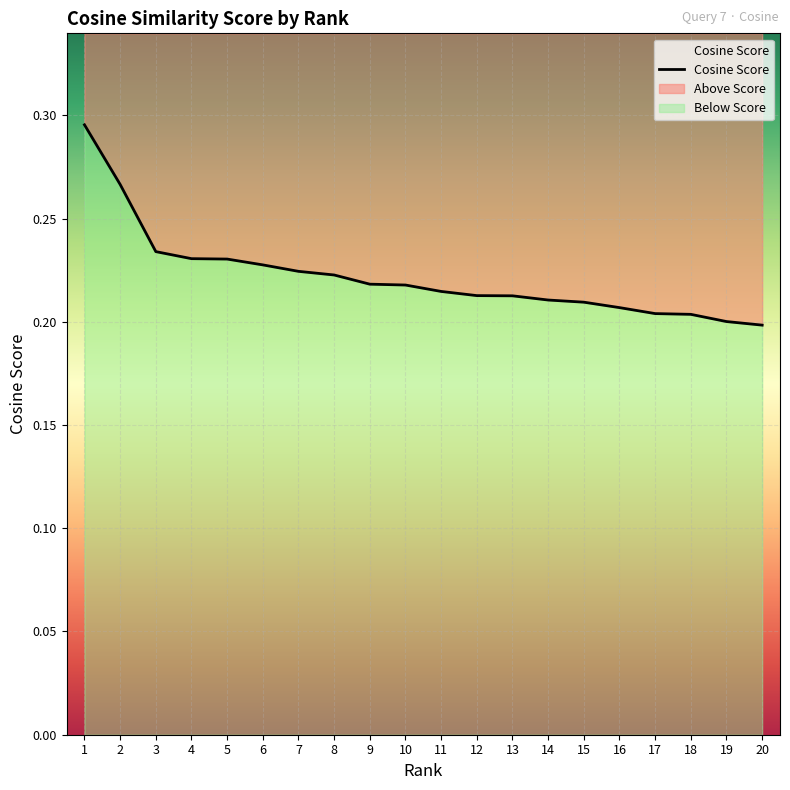

Which label corresponds to the smallest value in the chart?

20